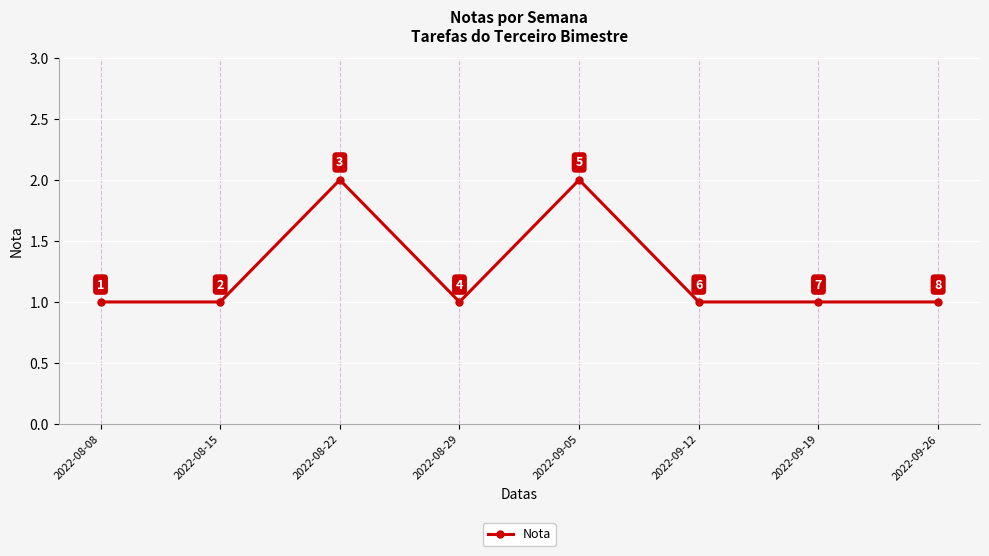

What is the approximate value at 2022-09-12?

1